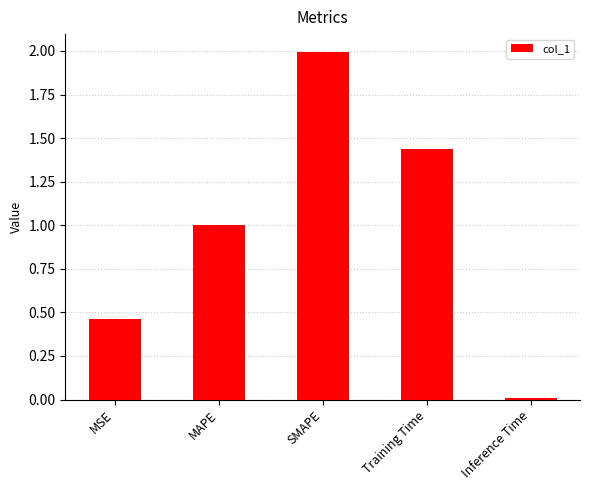

What is the sum of all values?

4.9